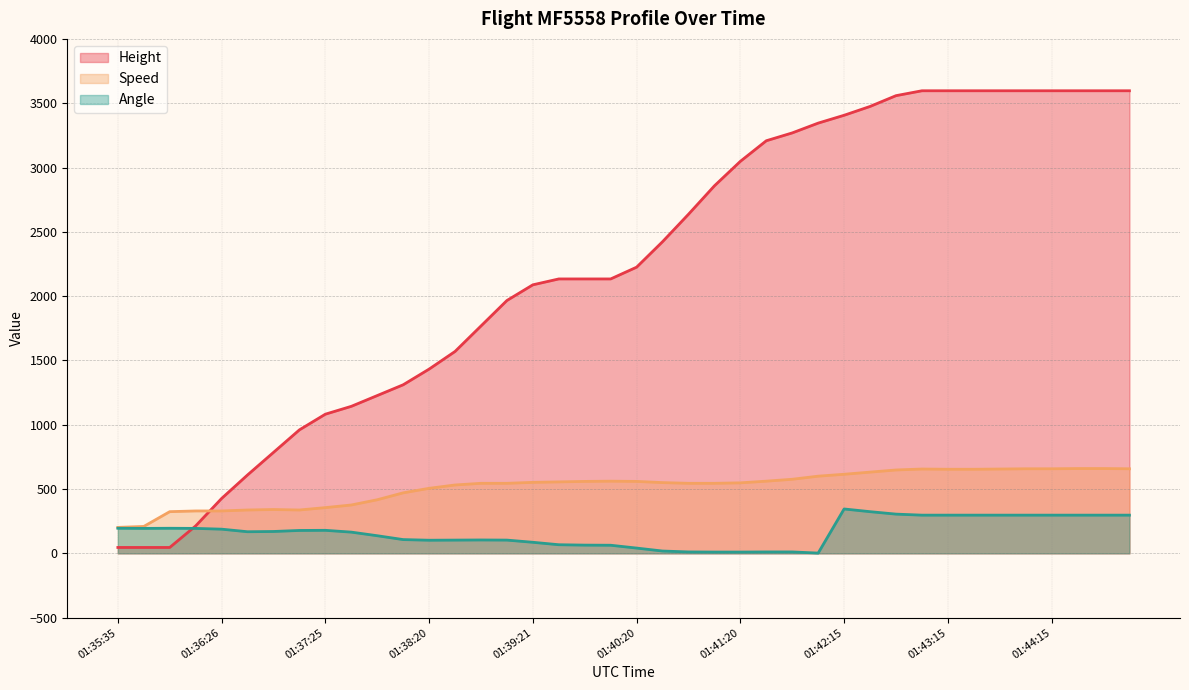

What is the average value of the Speed series?

516.8